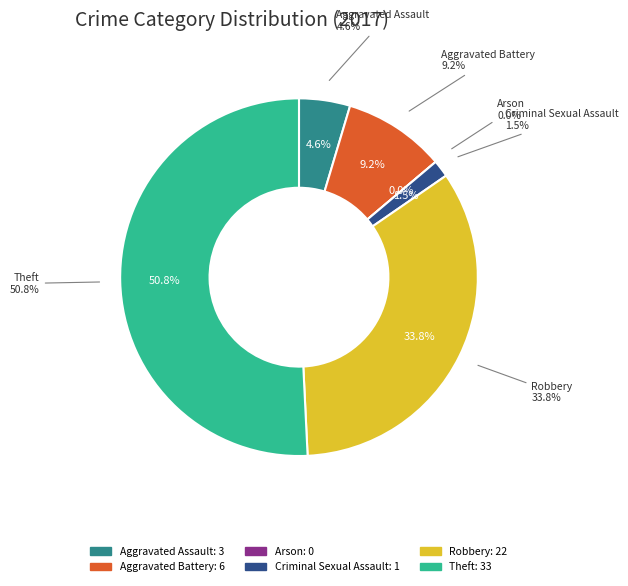

To the nearest percent, what percentage of the pie is Theft?

51%